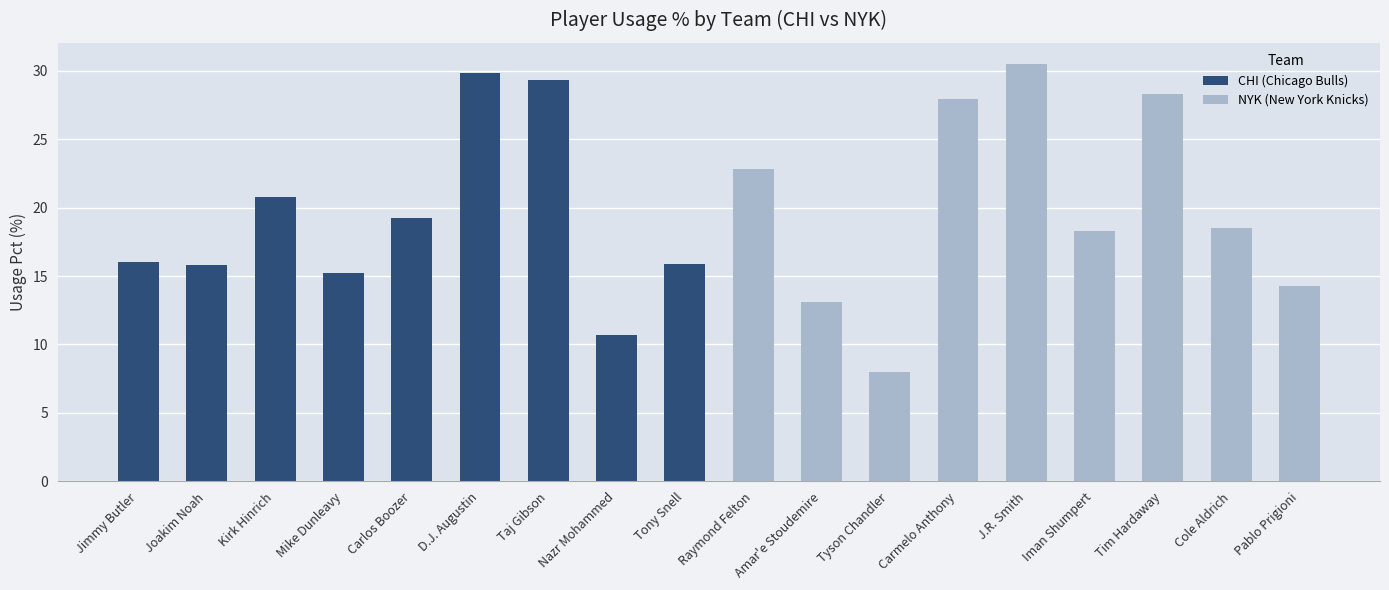

The value of CHI (Chicago Bulls) at Joakim Noah is 28.2. True or false?

False